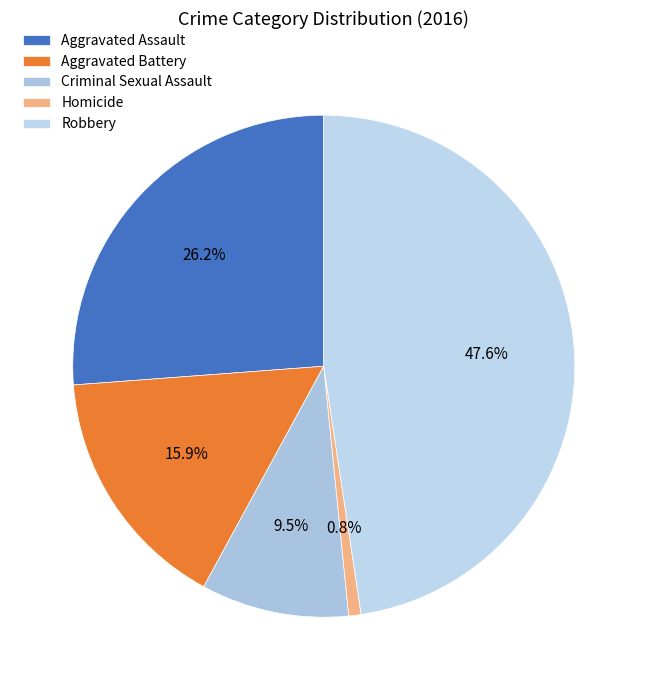

Combined, what portion of the pie is Homicide and Criminal Sexual Assault?

10.3%